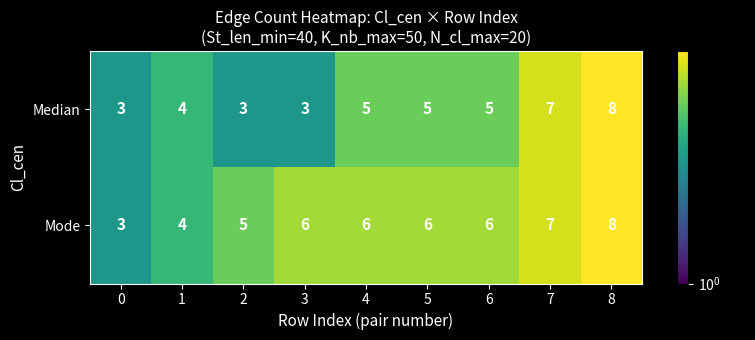

Between 4 and 8, which series saw the biggest shift?

Median